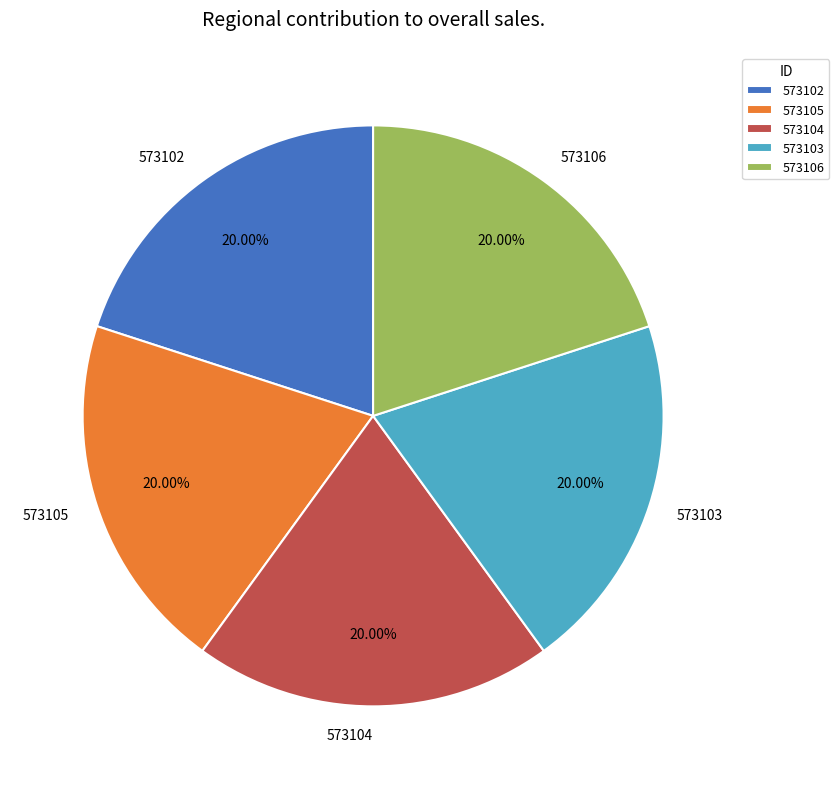

What portion of the pie excludes 573103?

80.0%